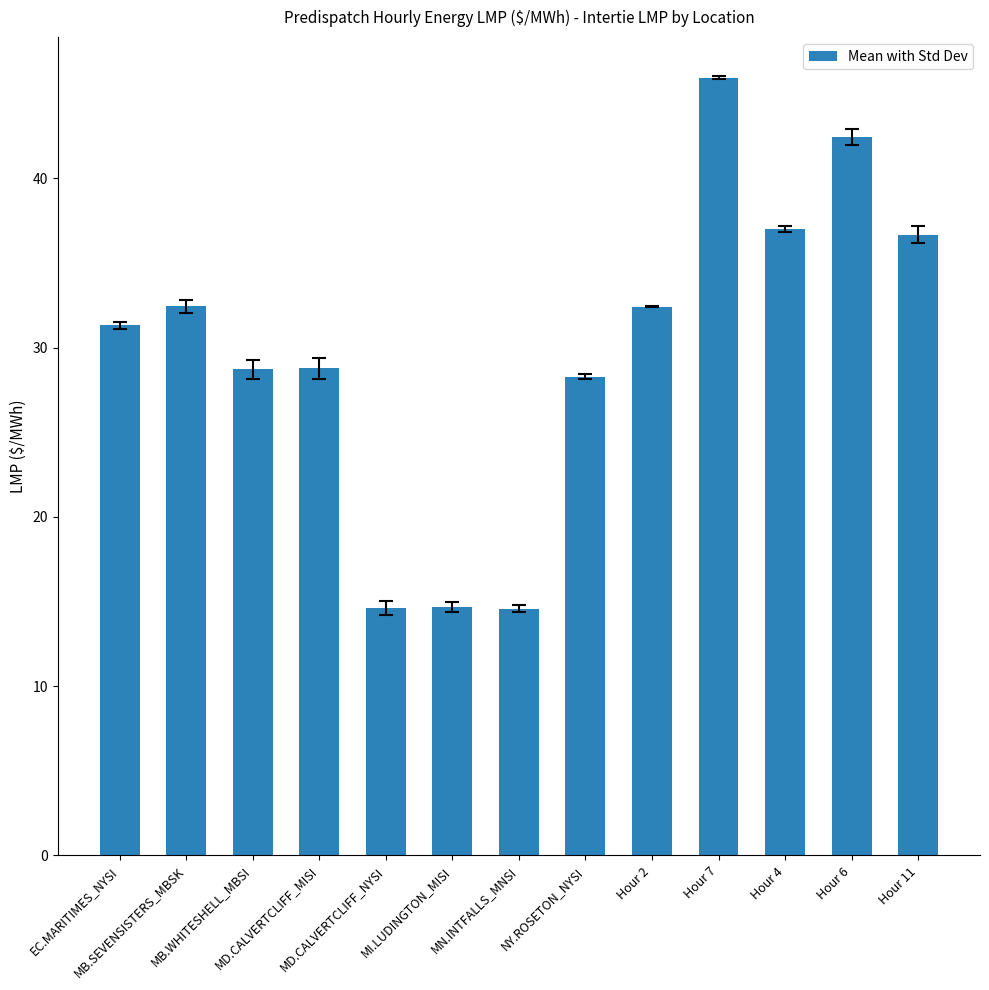

Does the chart contain stacked bars?

No